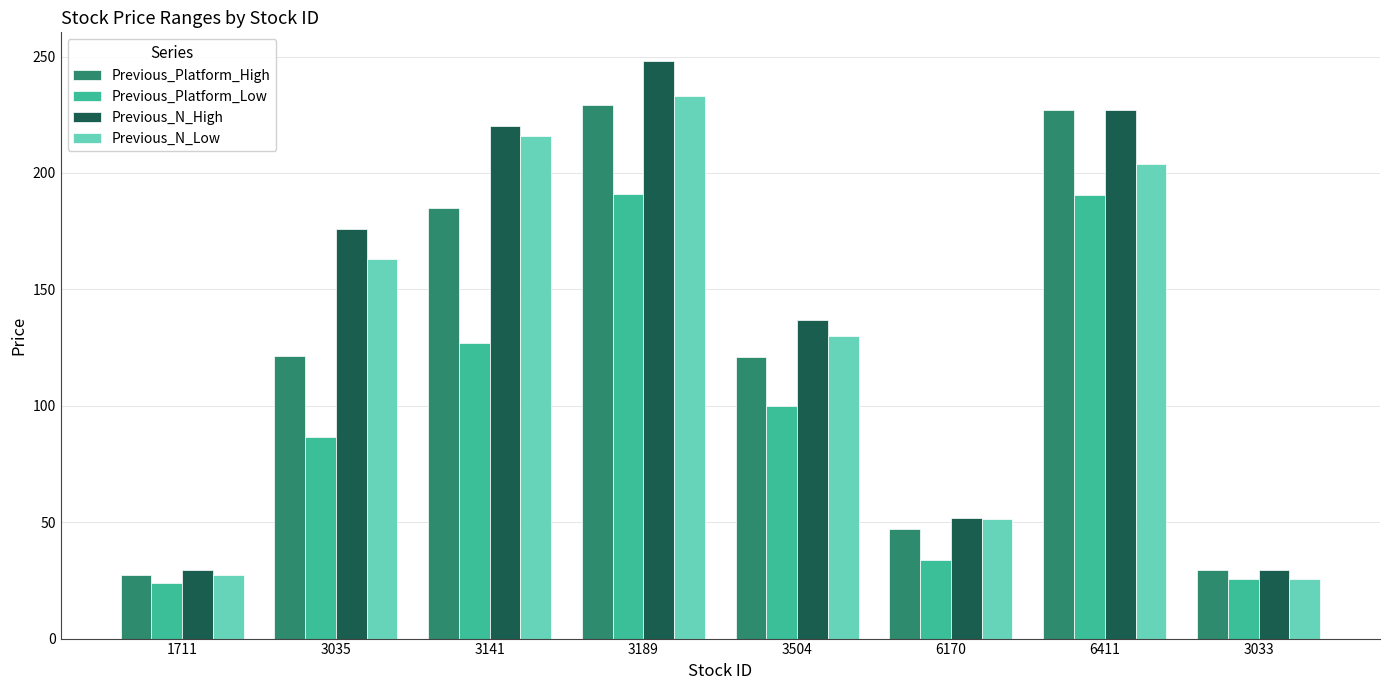

What is the sum of all Previous_Platform_Low values?

778.7